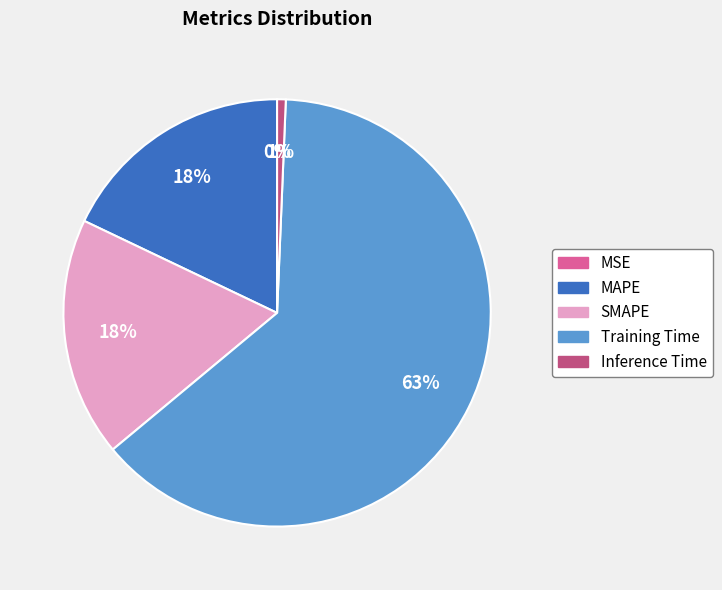

Which slice is the largest?

Training Time